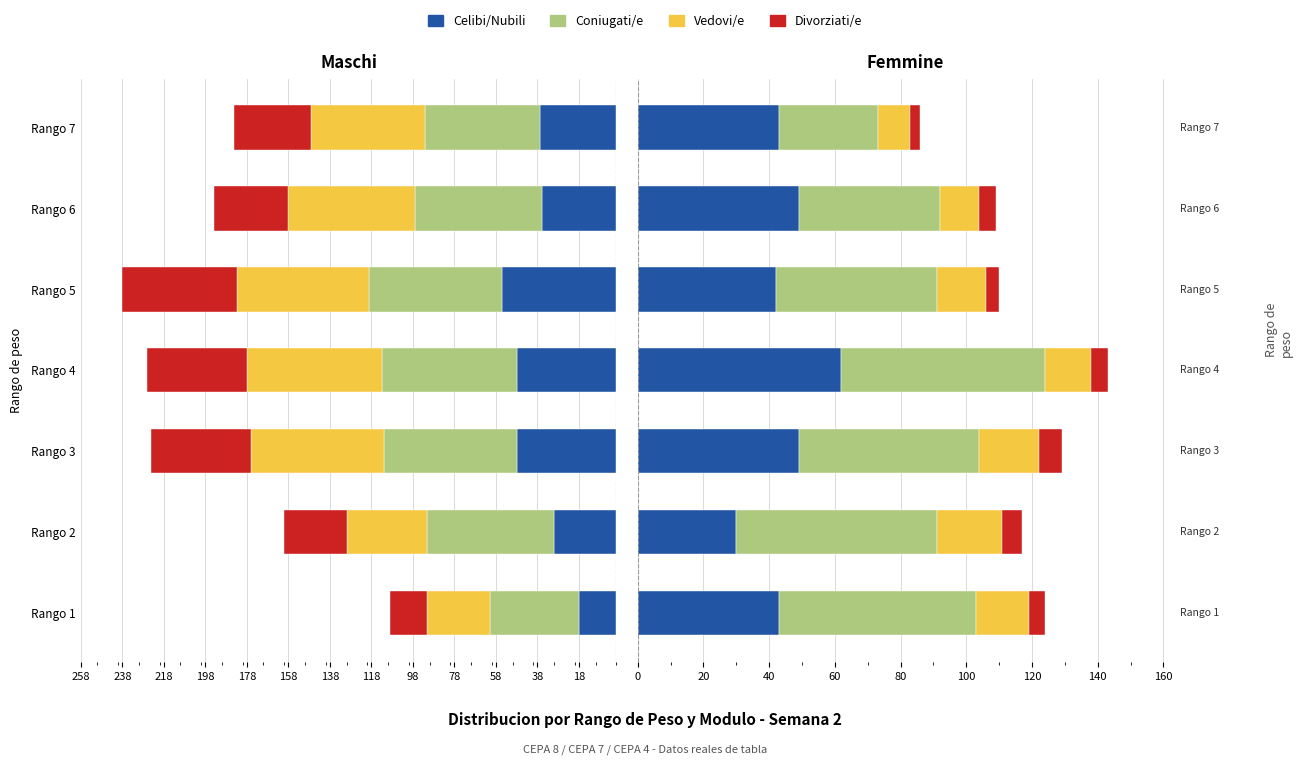

The Celibi/Nubili series shows 27 at Rango 5. True or false?

False